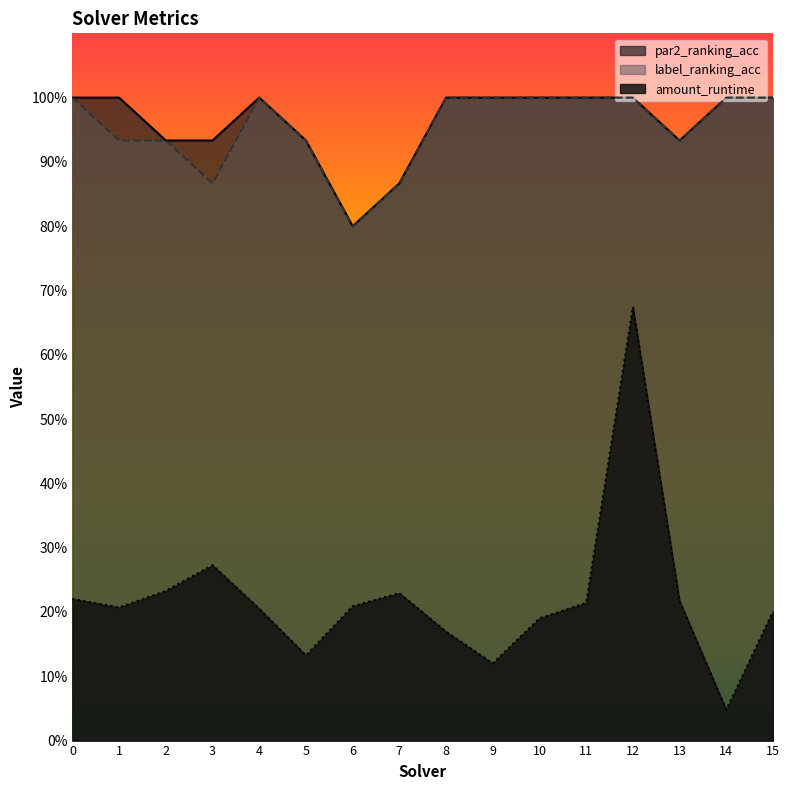

Does the chart display data point markers on the line(s)?

No